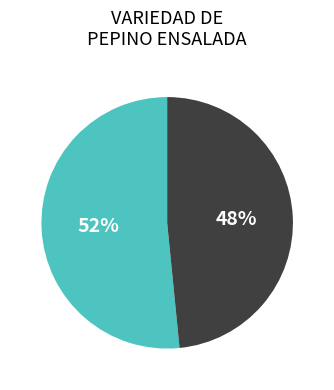

Is there a majority slice in this chart?

Yes